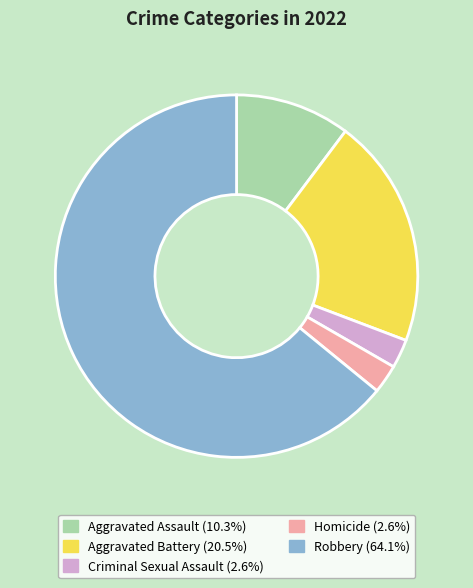

Combined, do Homicide and Robbery account for over 50%?

Yes